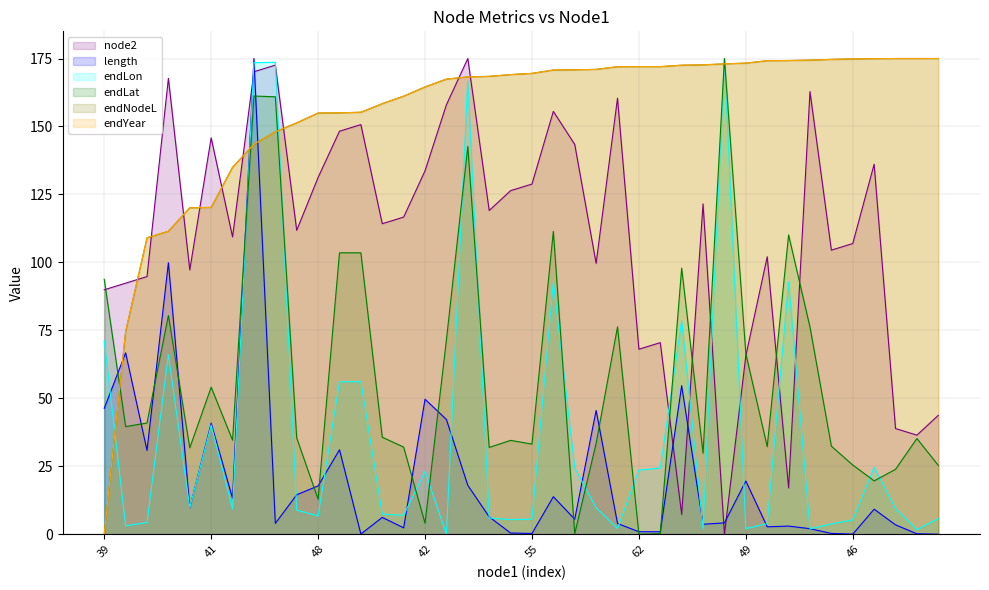

How many intersections are there between endYear and endLat?

5